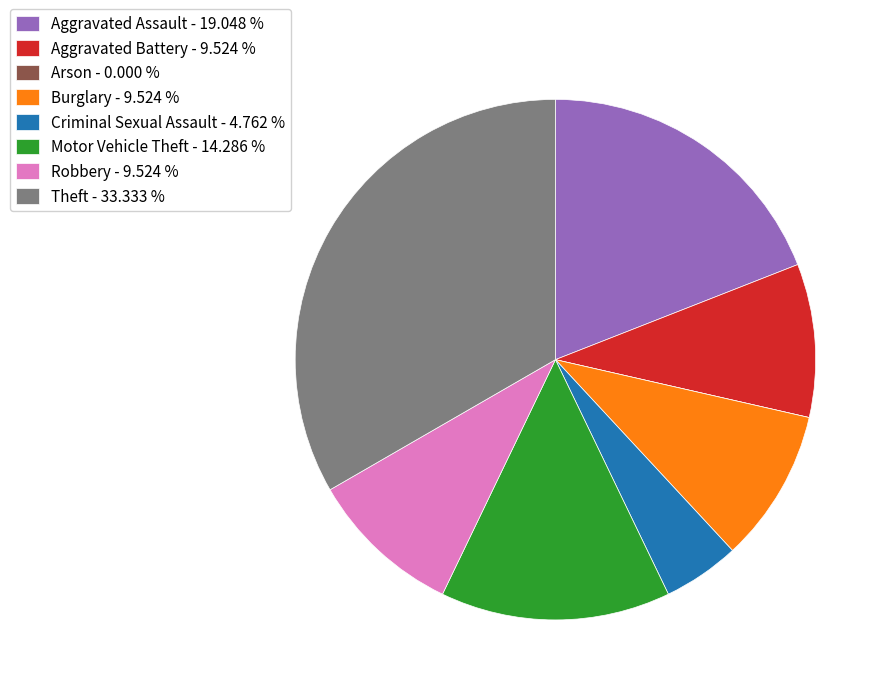

Does Aggravated Battery - 9.524 % account for over 50% of the chart?

No